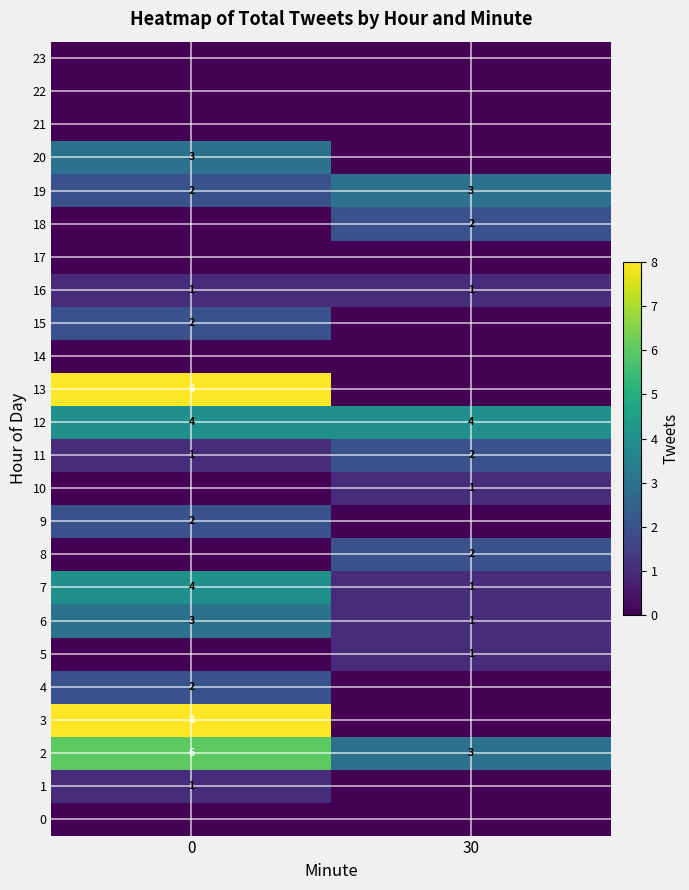

What is the approximate value of 7 at 0?

4